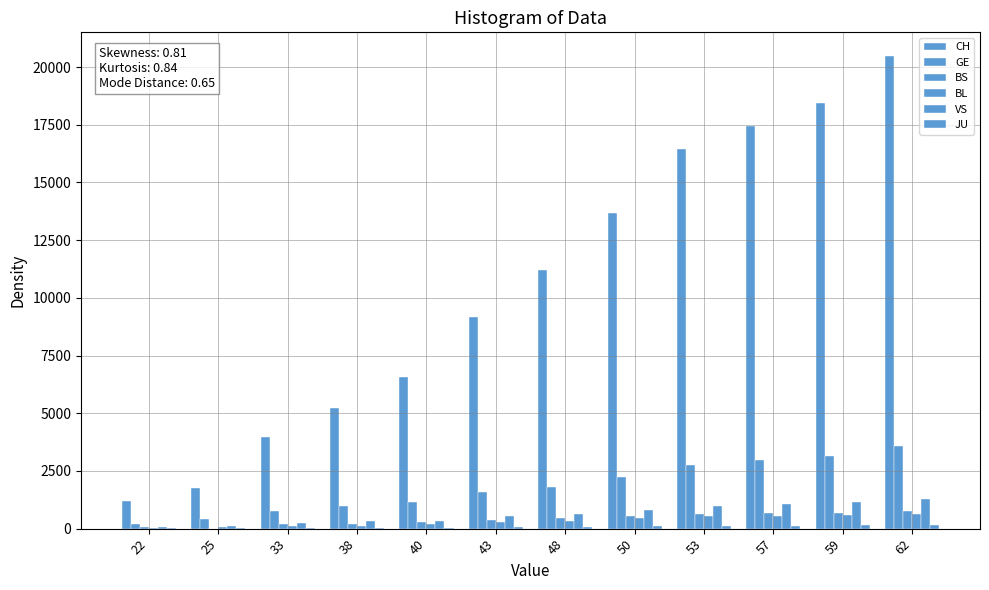

How many distinct data groups are displayed?

6